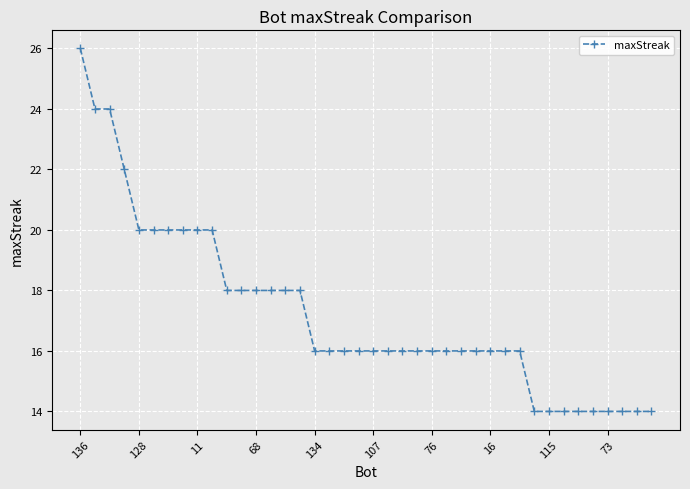

What is the difference between the second highest and minimum values?

10